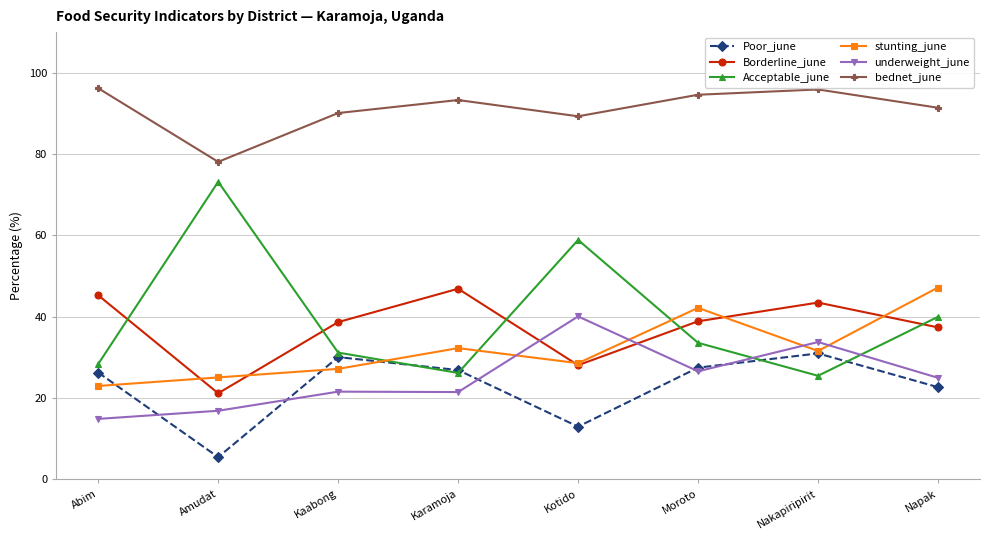

Count the number of data series in this chart.

6